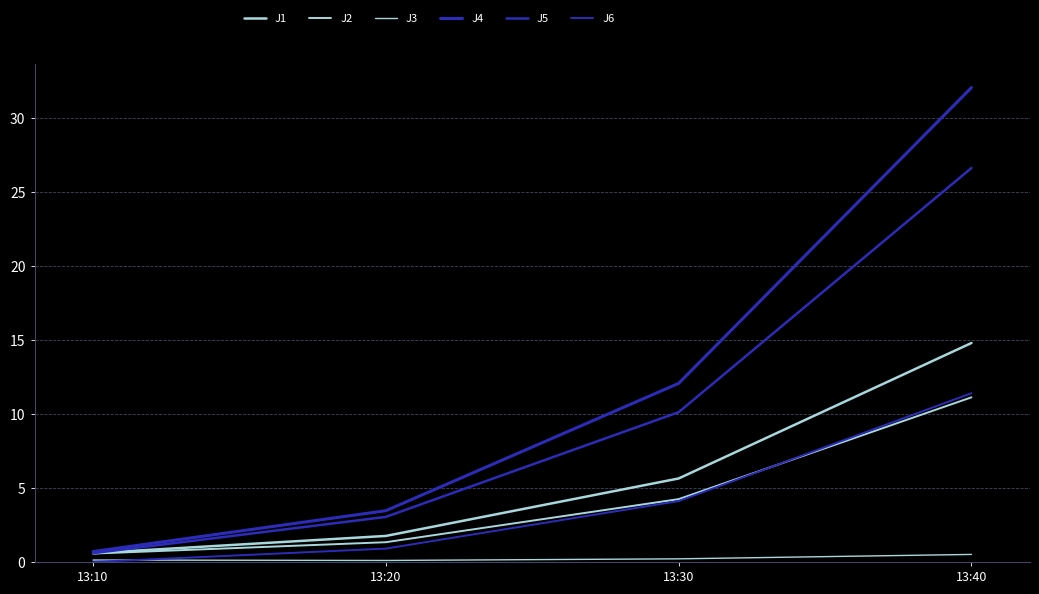

Is this an area chart (filled region under the line)?

No